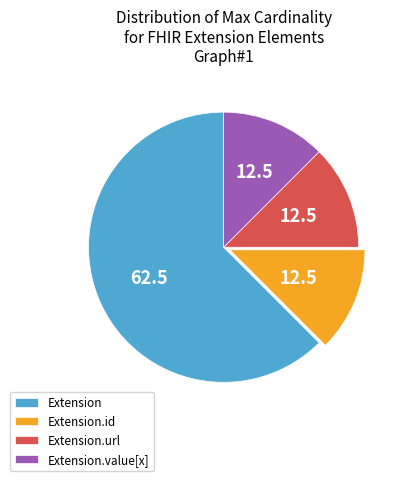

The Extension slice represents 62% of the pie. True or false?

True